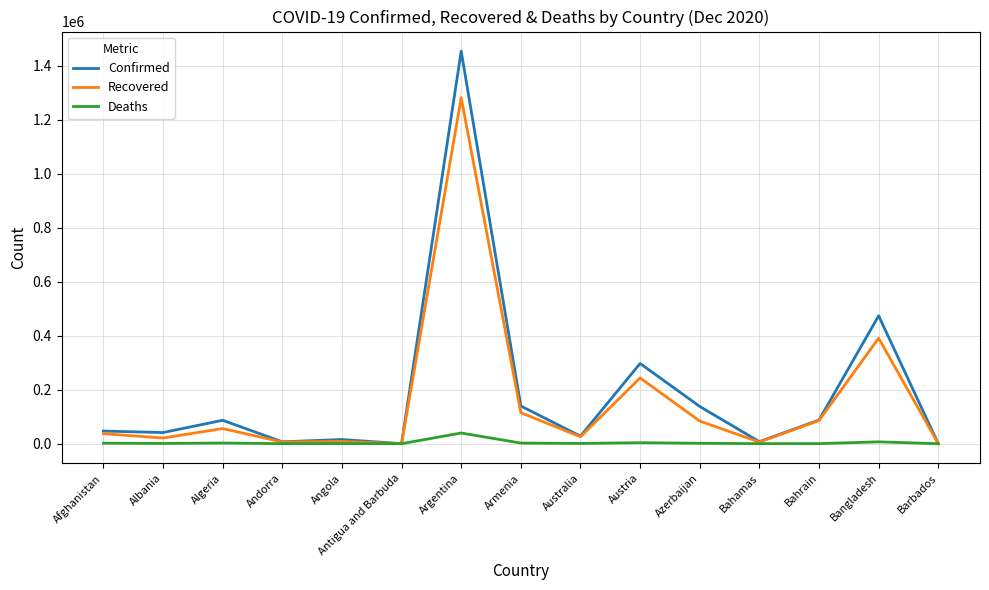

Which series has the largest total across all categories?

Confirmed